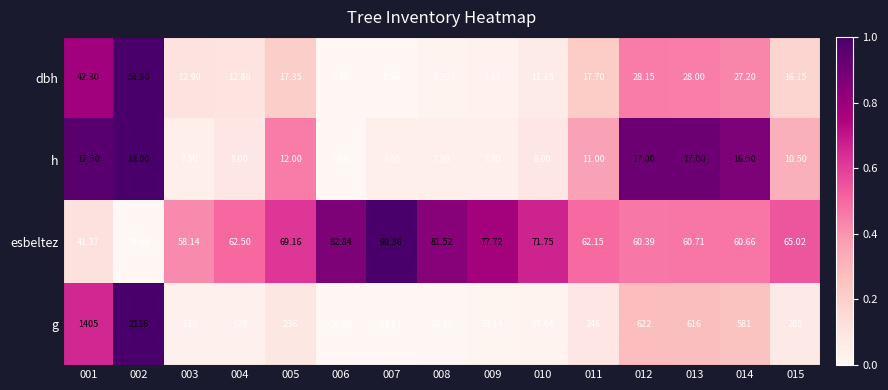

Which series has the largest total across all categories?

g